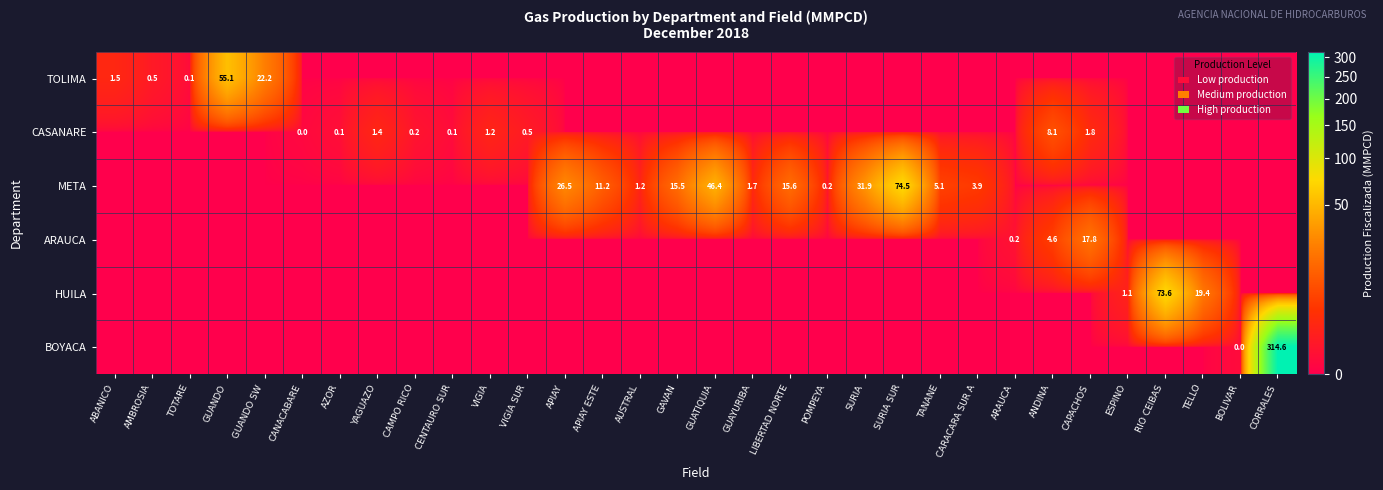

The META series shows 0.2 at POMPEYA. True or false?

True